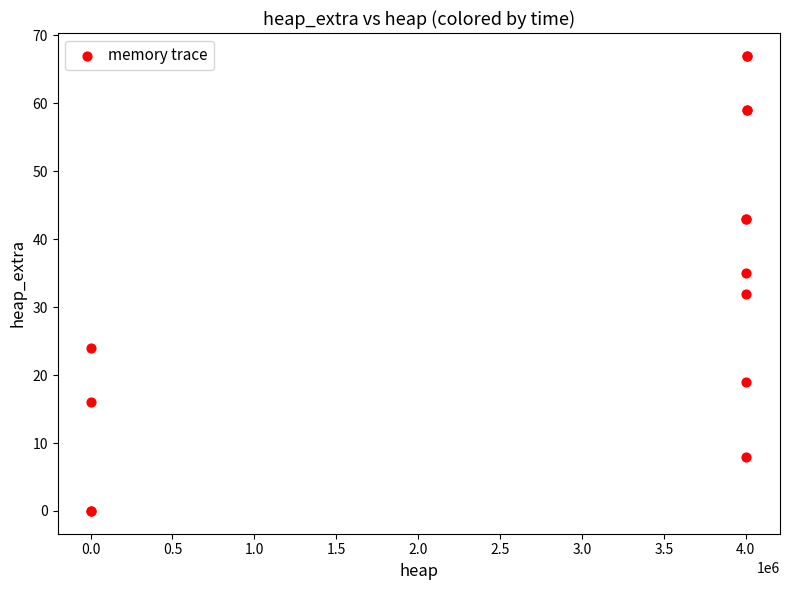

What Y value in the scatter plot is closest to 33?

32